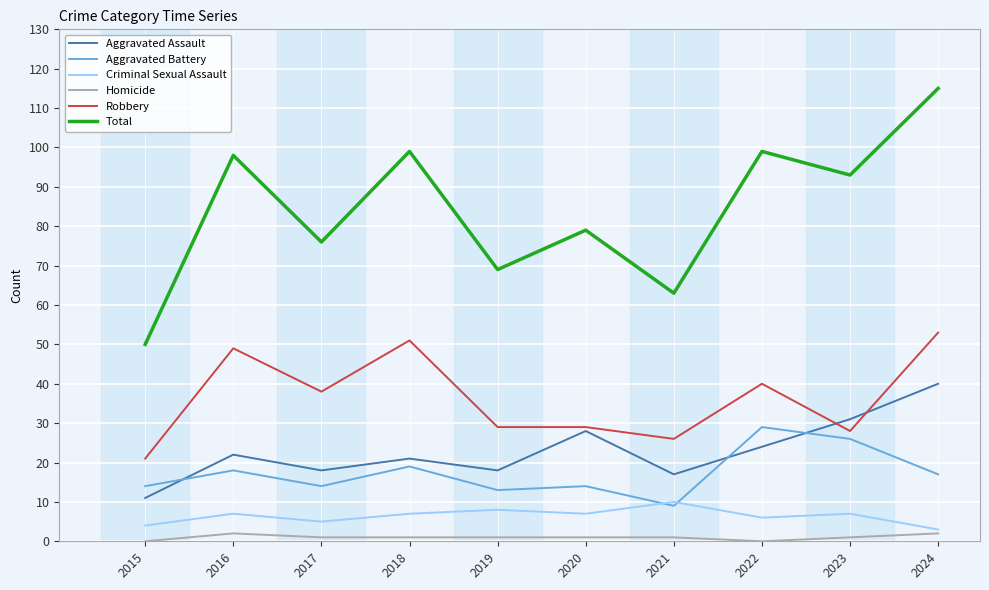

Which series has the widest spread of values?

Total